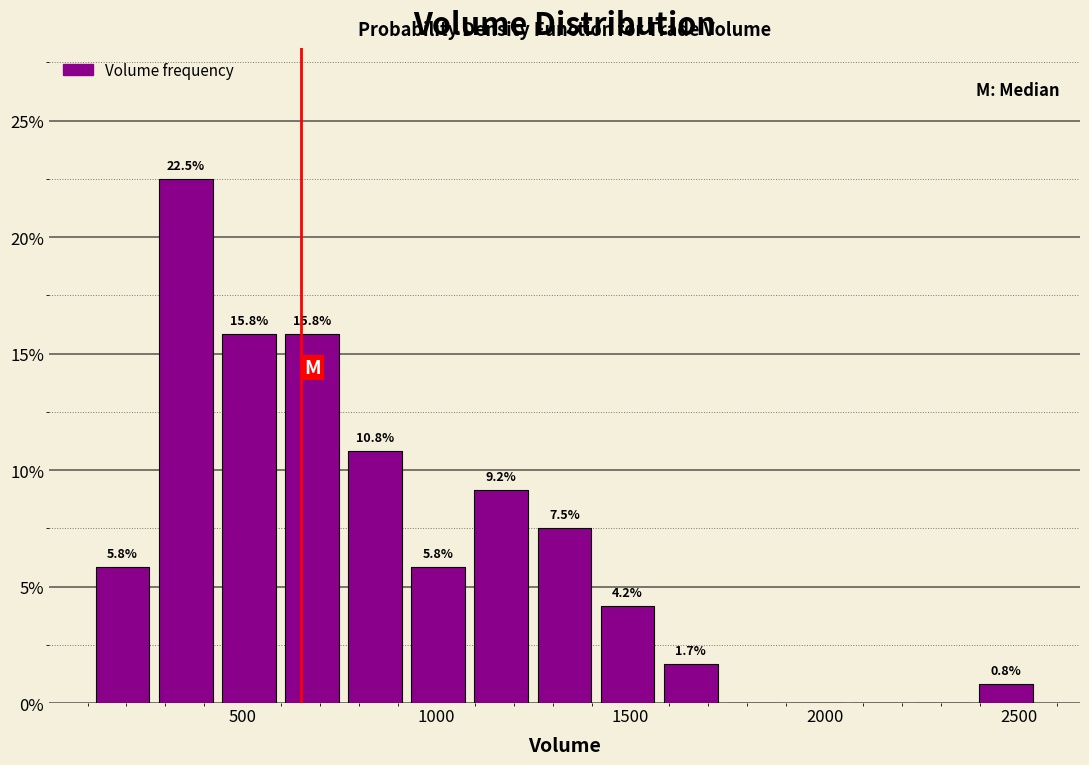

Around what value on the x-axis is the tallest bar? Give the approximate position of its centre, as read against the axis.

350